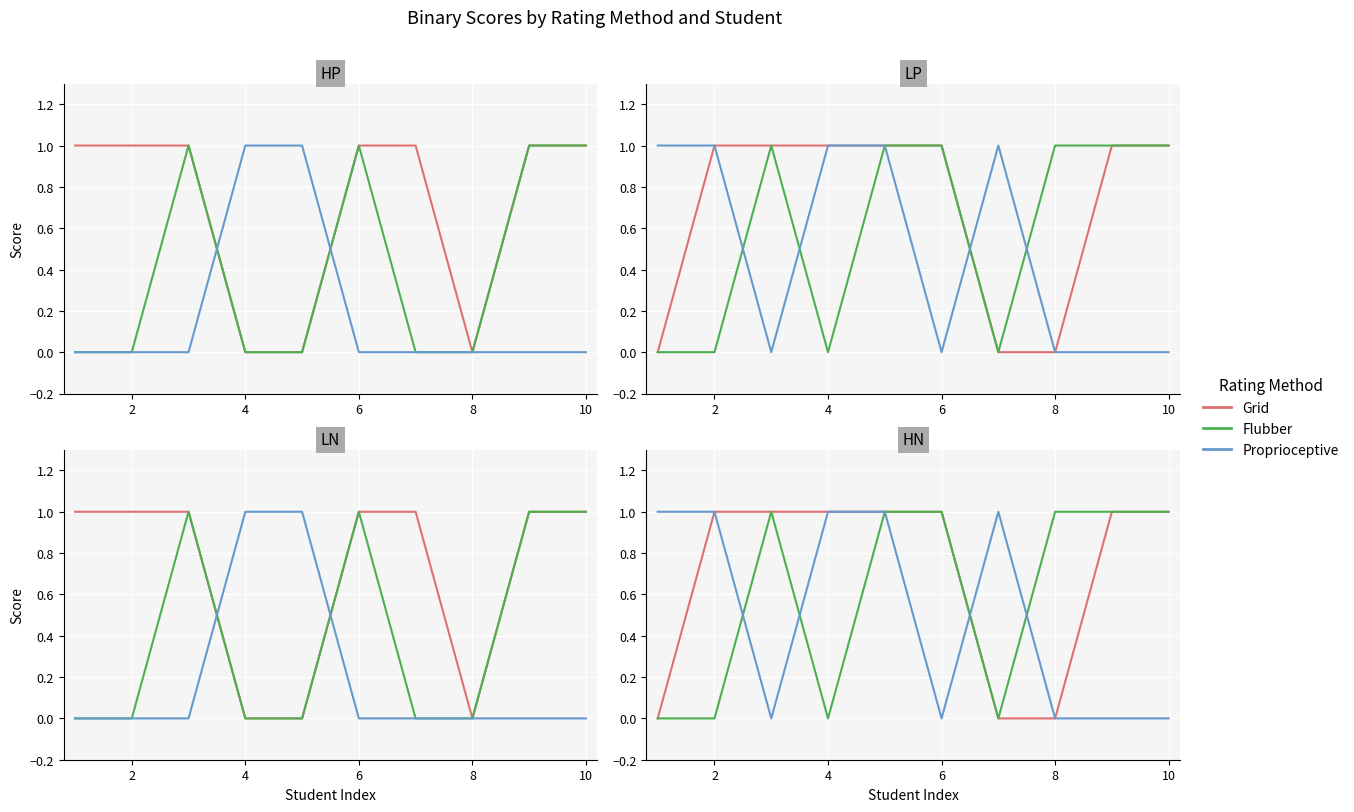

Which series has the largest range (max minus min)?

Grid